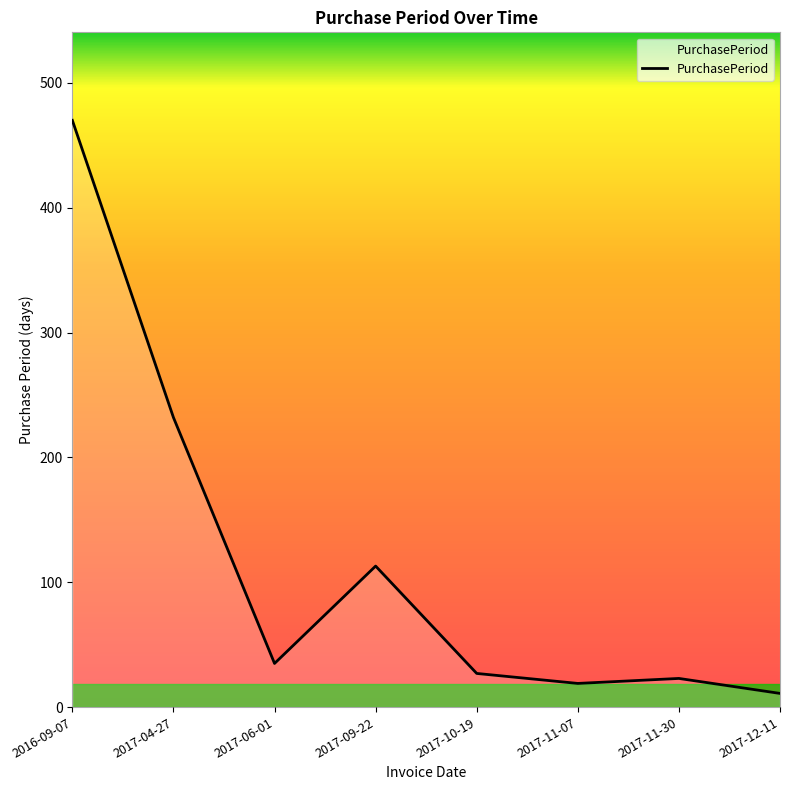

What is the difference between the maximum and minimum values?

459